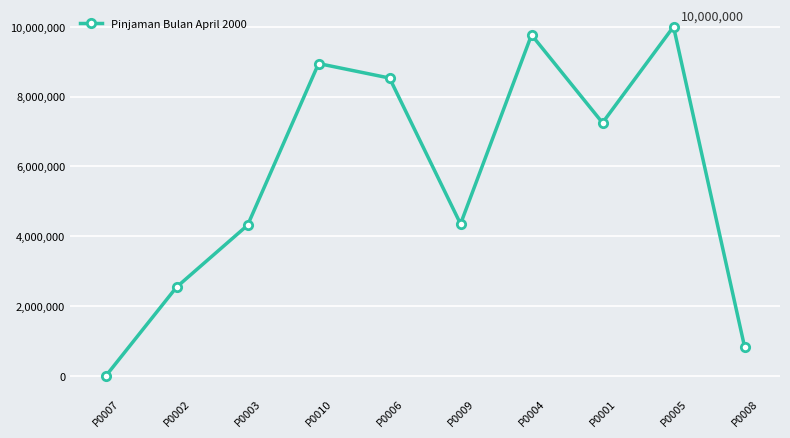

The chart shows a value of 2550000 at P0002. True or false?

True